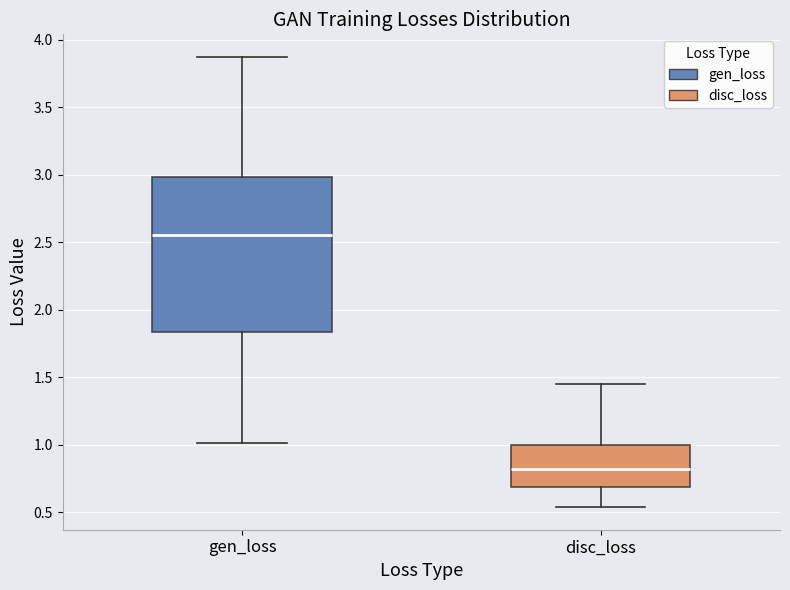

Comparing the boxes themselves (not the whiskers), which one is the tallest?

gen_loss